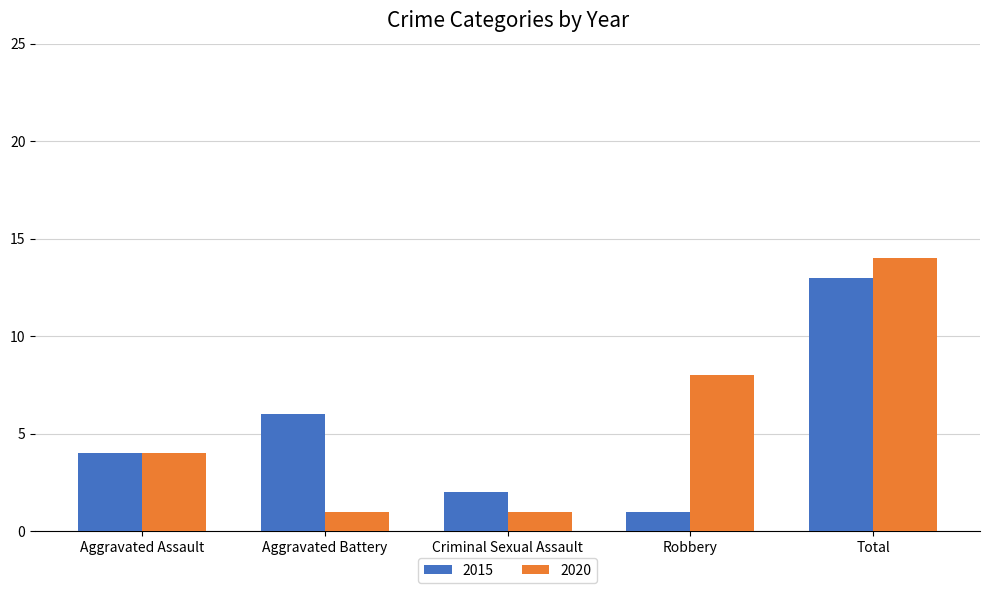

What is the average value of the 2020 series?

6